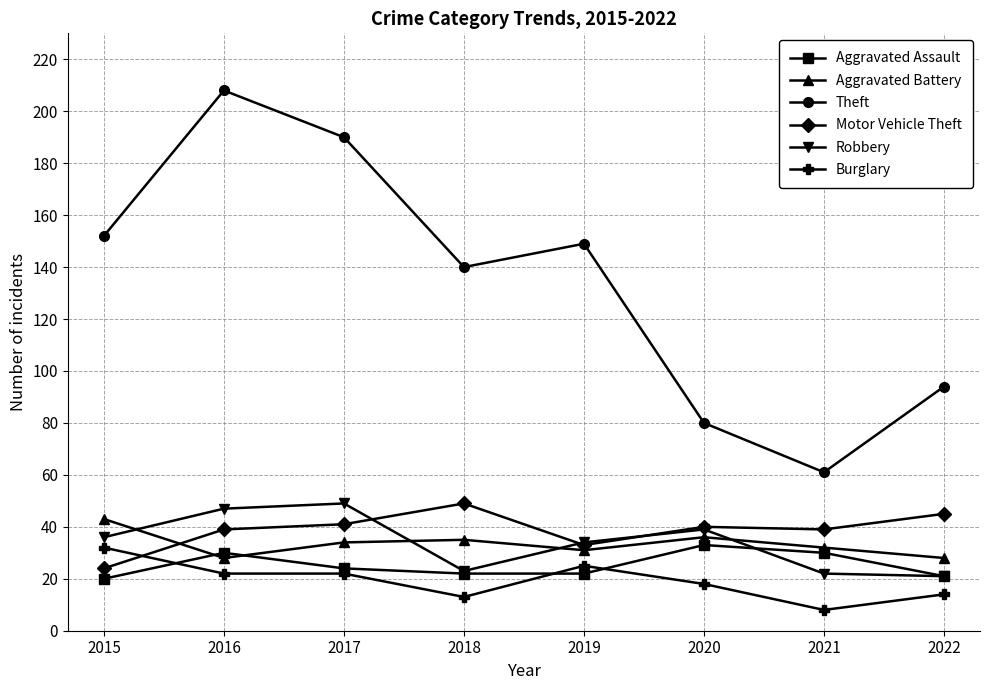

True or false: Aggravated Assault and Motor Vehicle Theft intersect in this chart.

False